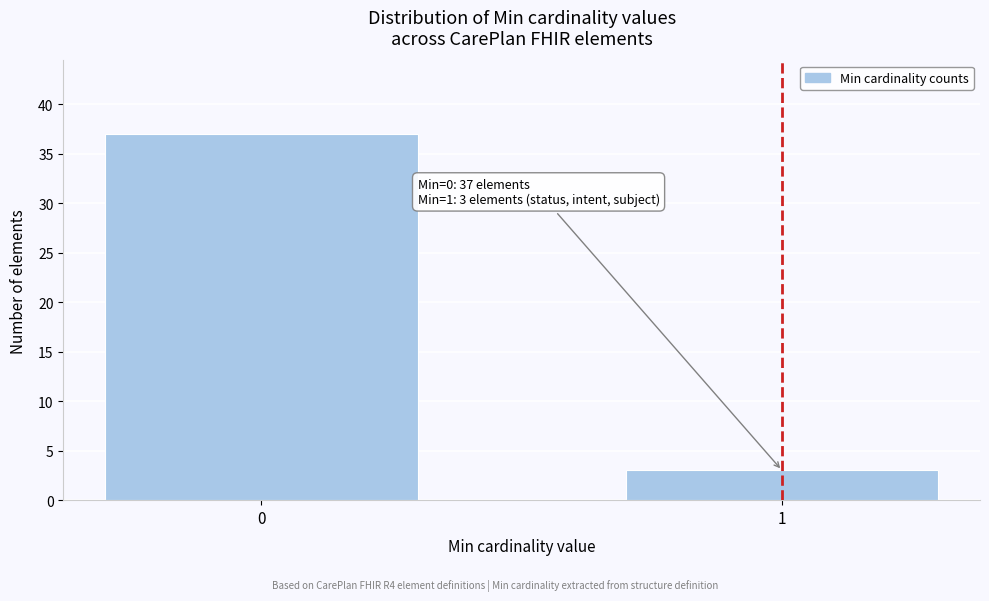

Reading left to right, transcribe all the data shown in this chart.

37	3